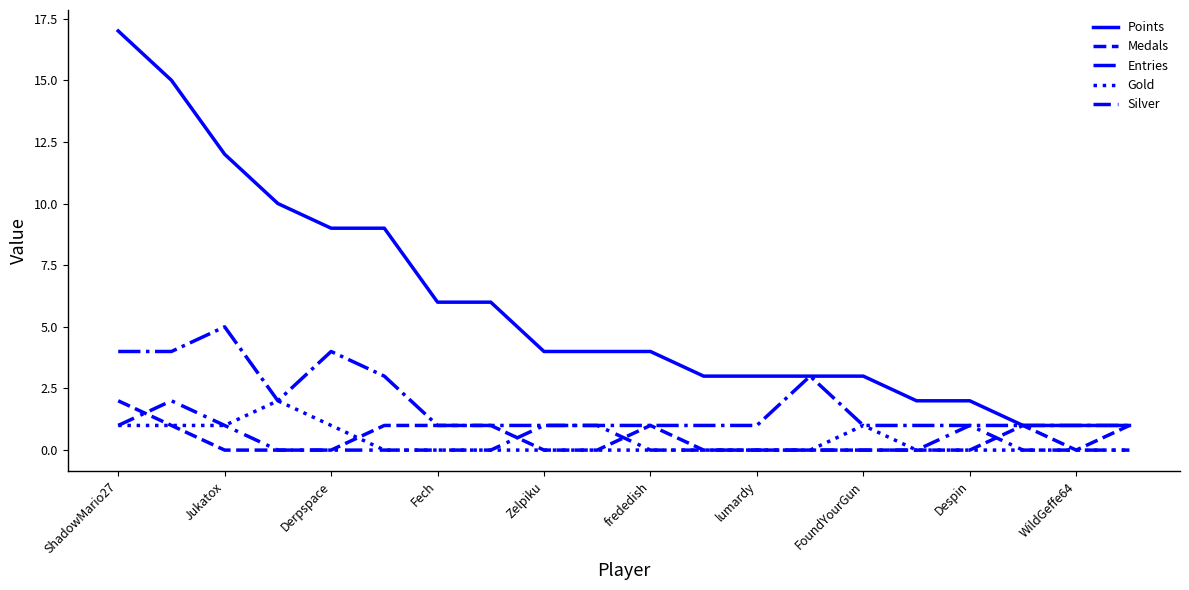

How many lines are shown in the chart?

5